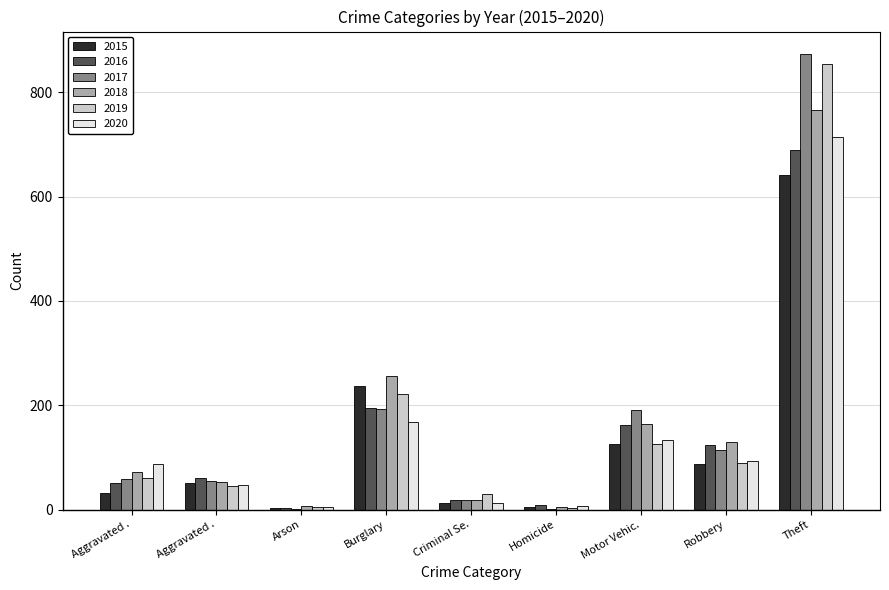

What are all the series names shown in the legend?

2015, 2016, 2017, 2018, 2019, 2020